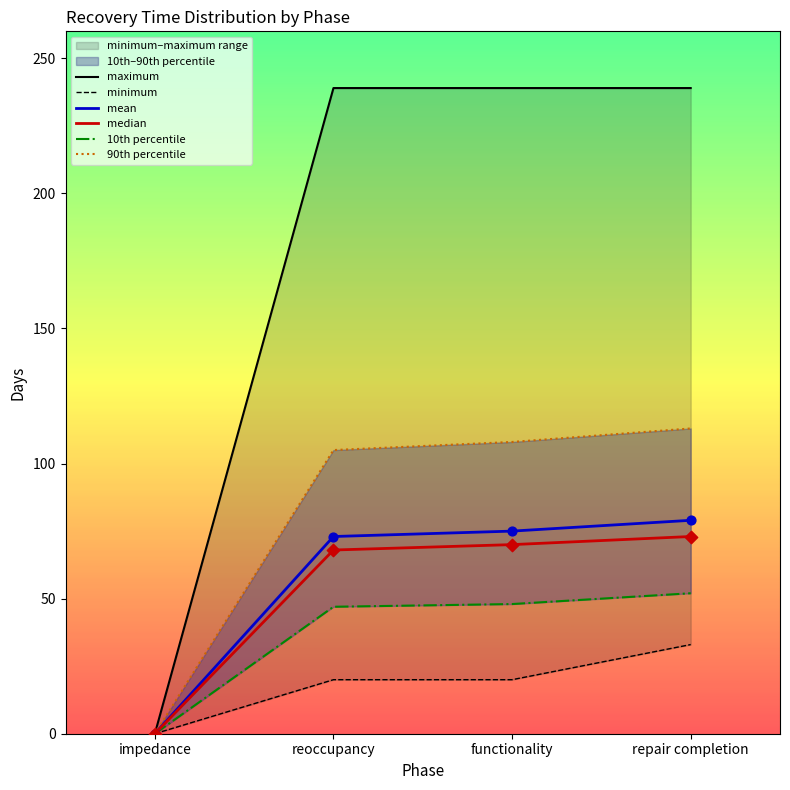

The mean series shows -52 at impedance. True or false?

False